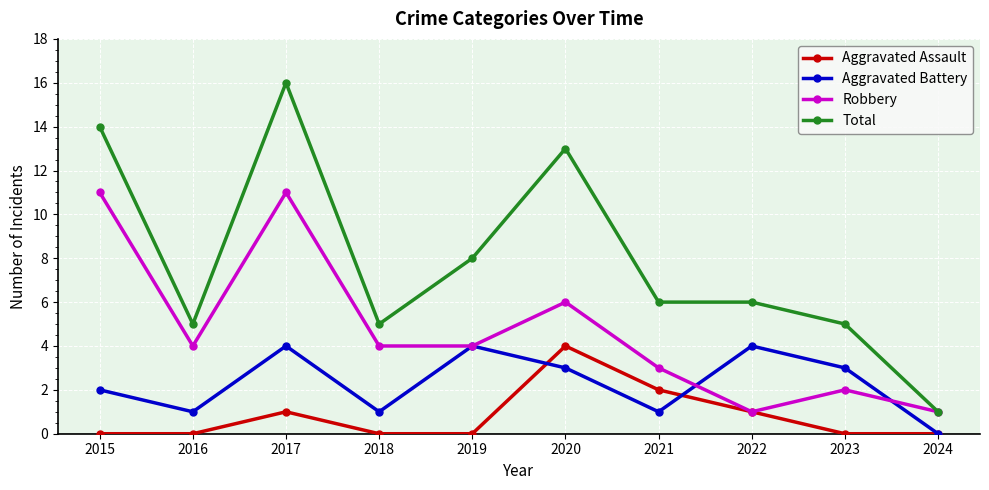

What is the difference between the Robbery values at 2018 and 2020?

2